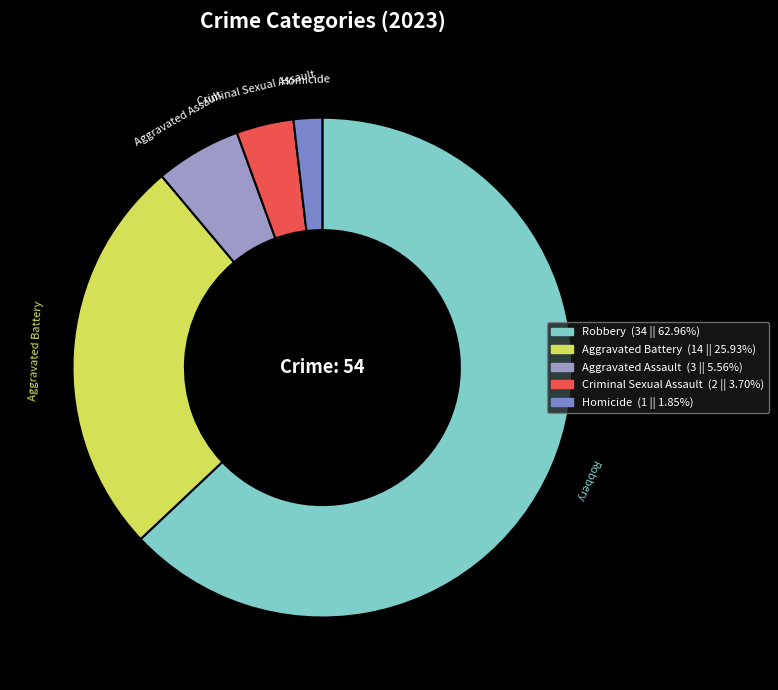

Combined, do Robbery and Homicide account for over 50%?

Yes